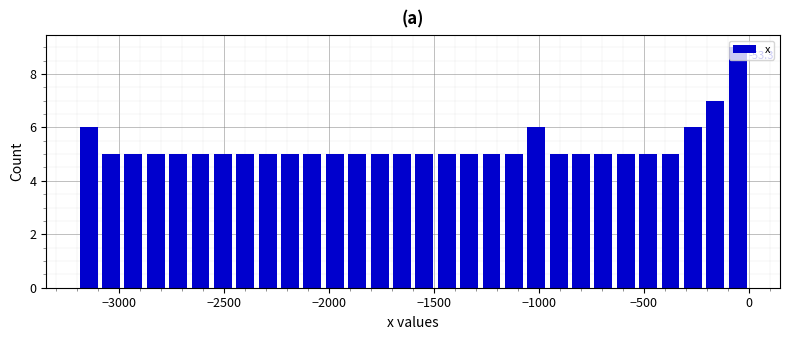

Read against the x-axis, roughly where is the centre of the tallest bar?

-50